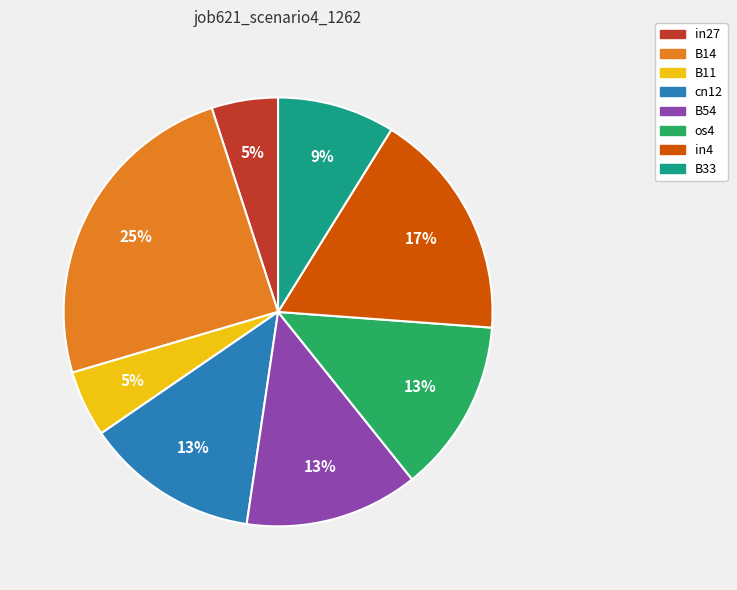

Is there any slice that represents more than half of the pie?

No